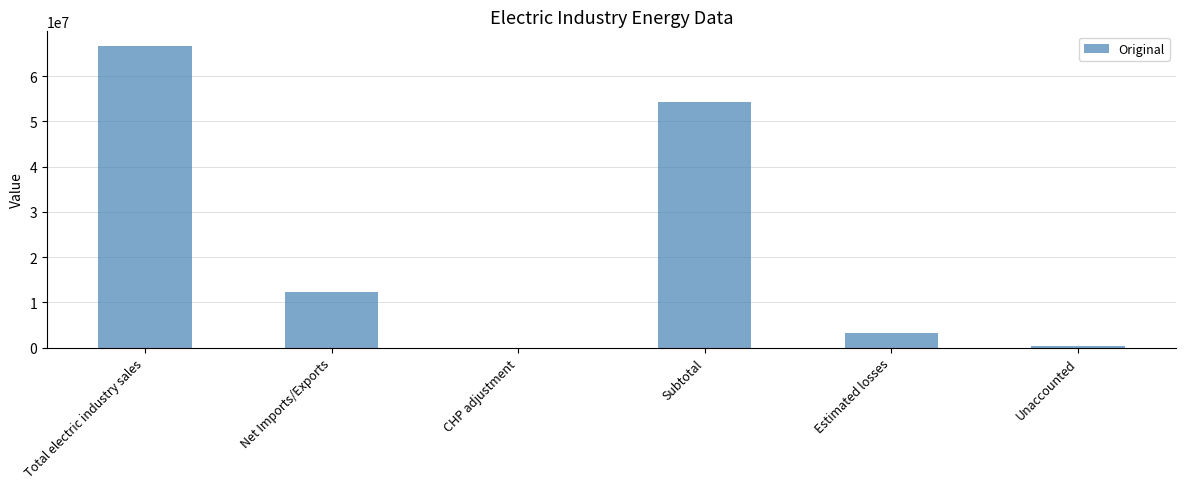

Reading left to right, transcribe all the data shown in this chart.

66589168	12351049	0	54238119	3132786	425286